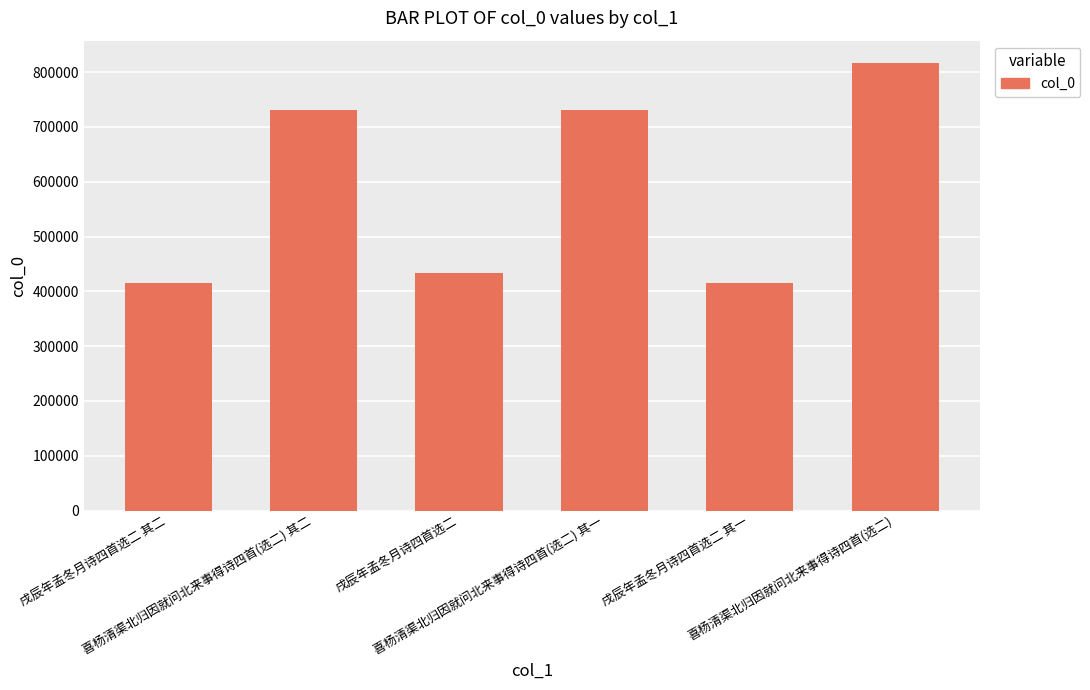

What is the label of the 1st bar from the right?

喜杨清渠北归因就问北来事得诗四首(选二)